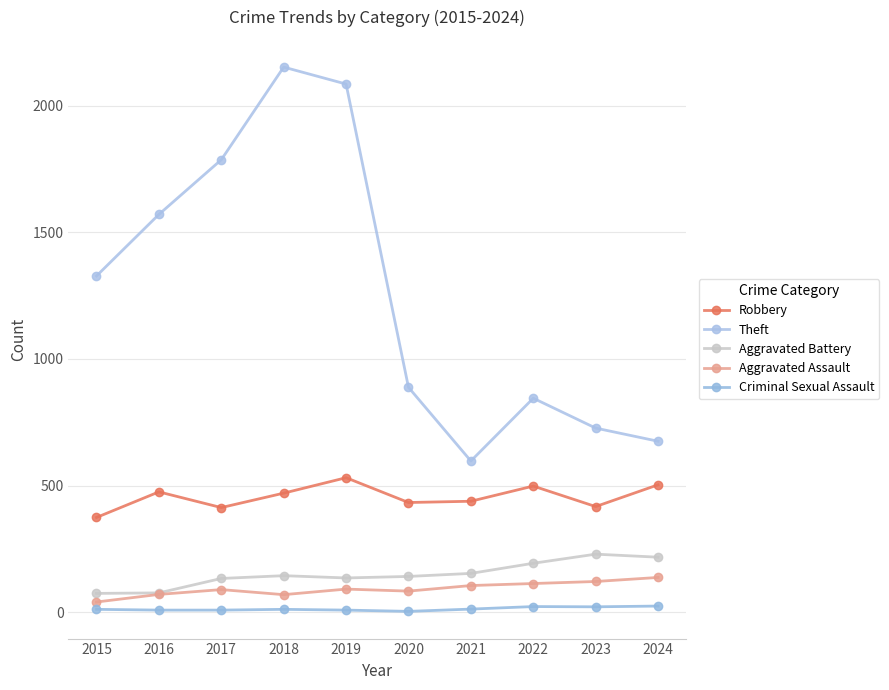

Rank the series at 2019 from highest to lowest value.

Theft, Robbery, Aggravated Battery, Aggravated Assault, Criminal Sexual Assault